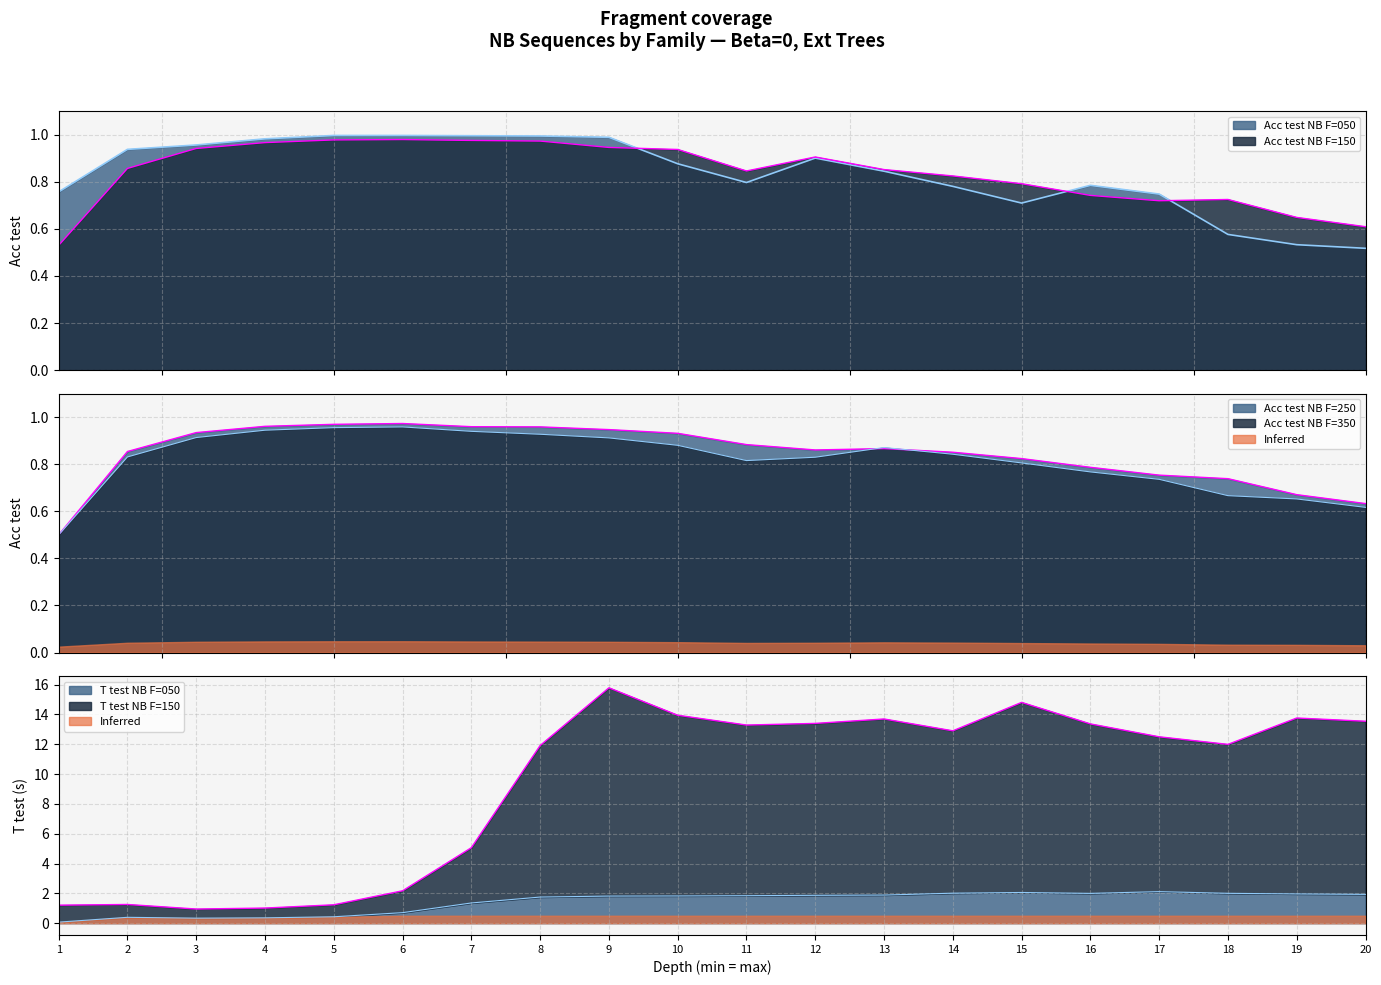

Does the chart display data point markers on the line(s)?

No